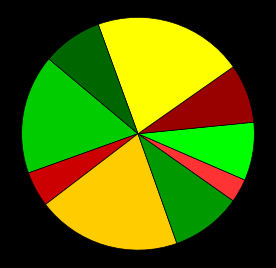

Is there a majority slice in this chart?

No